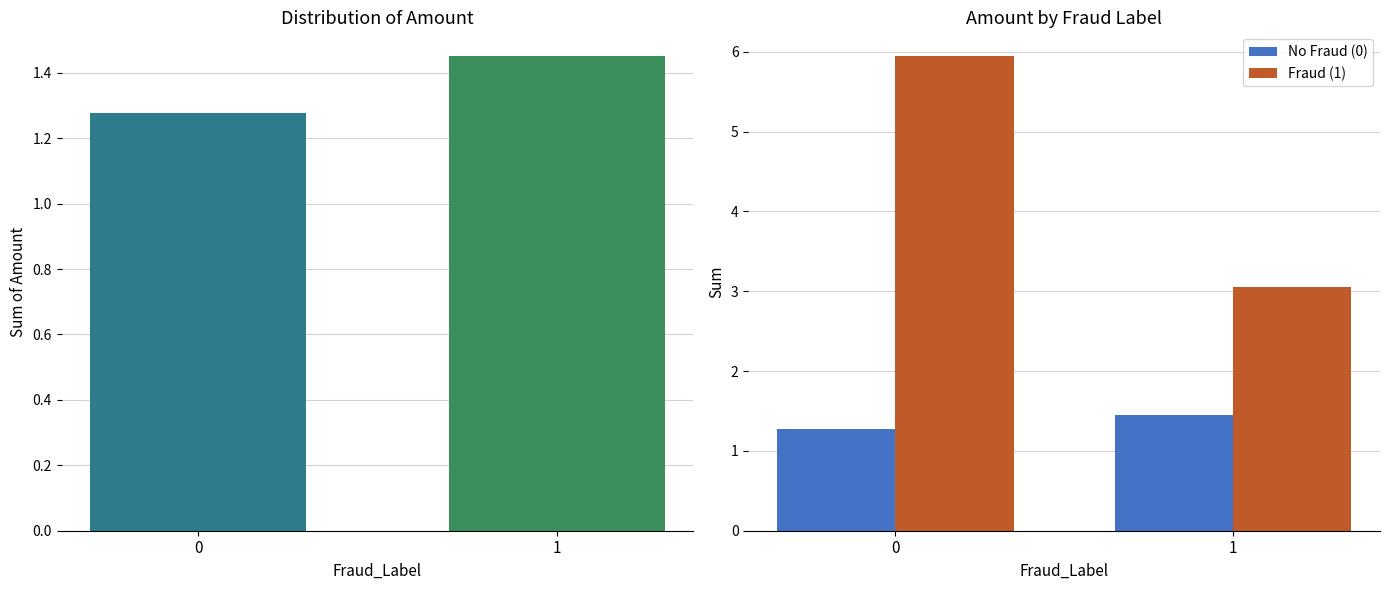

What is the value of the No Fraud (0) bar at the 1st from the left?

1.3